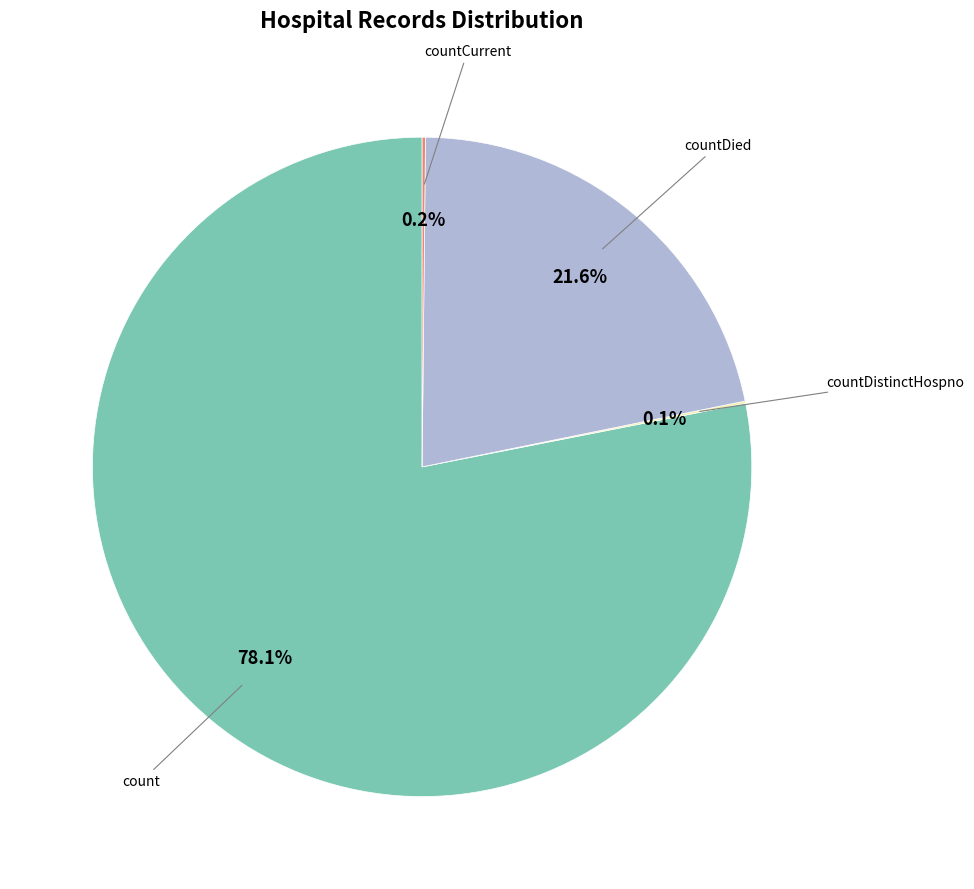

Approximately how many times larger is the value at countDied compared to count?

0.3